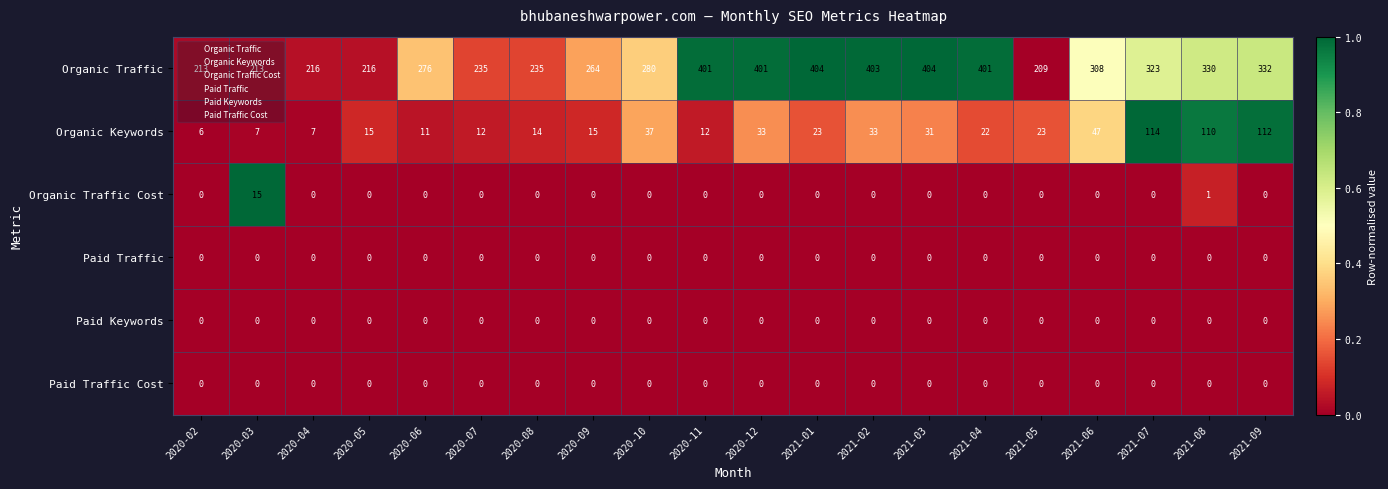

The Organic Traffic series shows 401 at 2020-12. True or false?

True